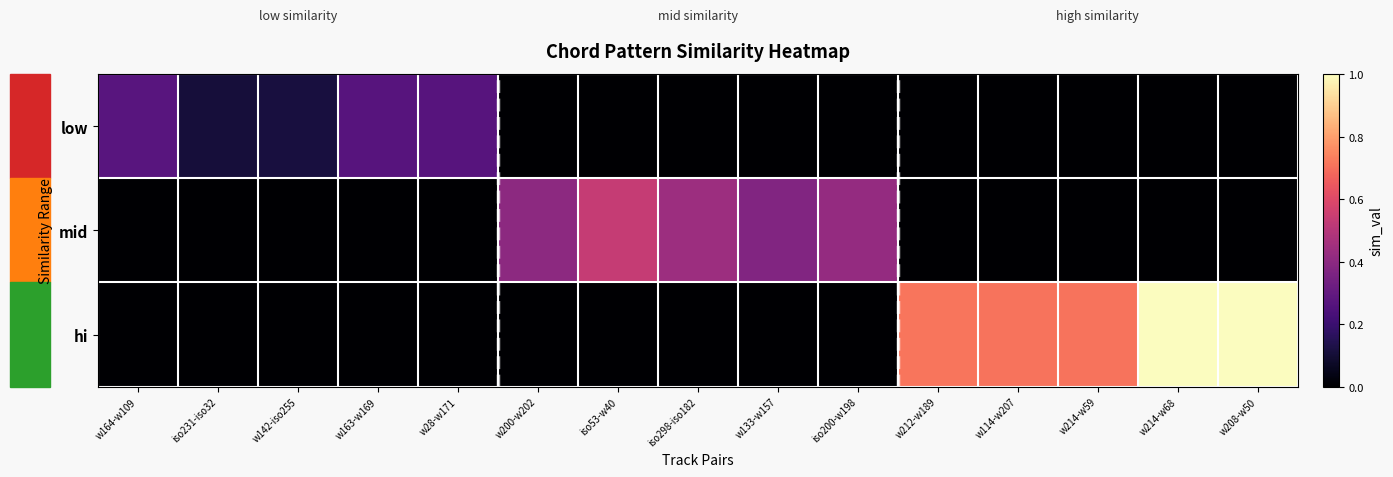

At how many categories does at least one series exceed 0?

15